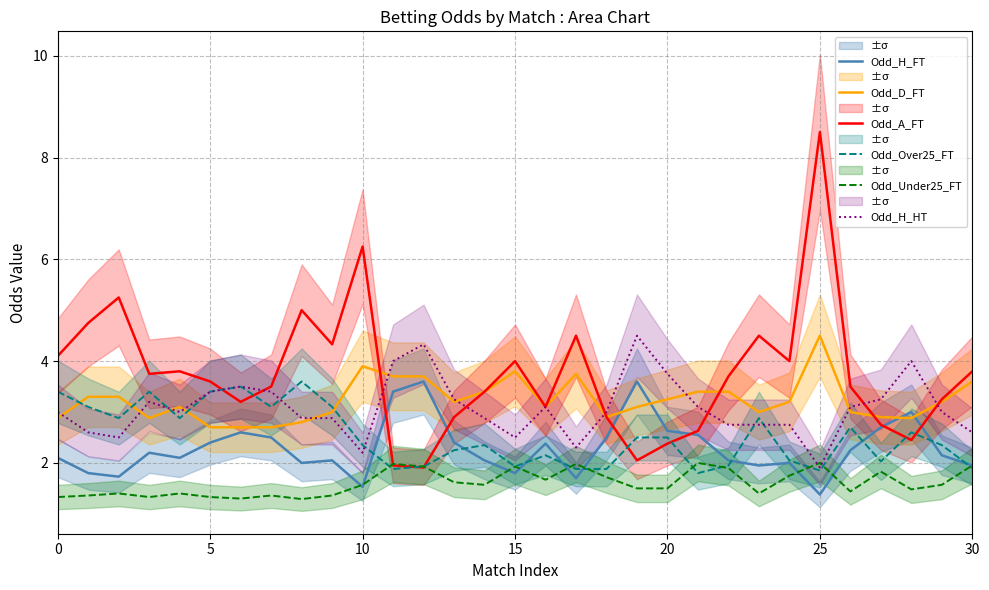

Is the value of Odd_Over25_FT at 20 greater than the value of Odd_D_FT at 0?

No